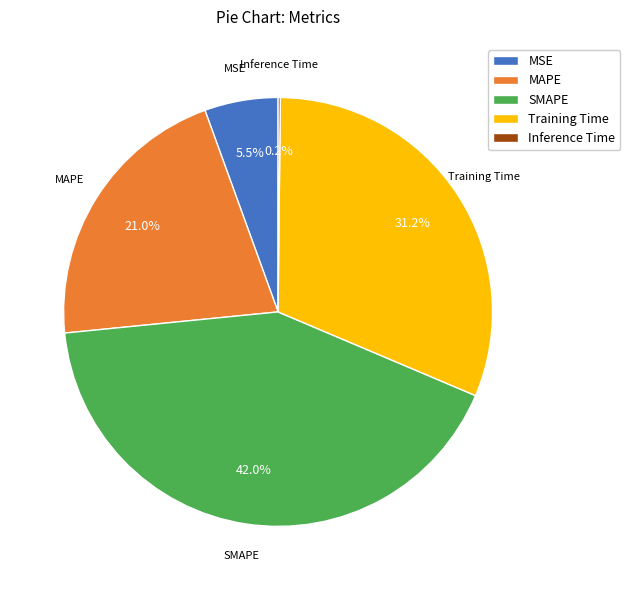

What is the largest slice in the pie chart?

SMAPE